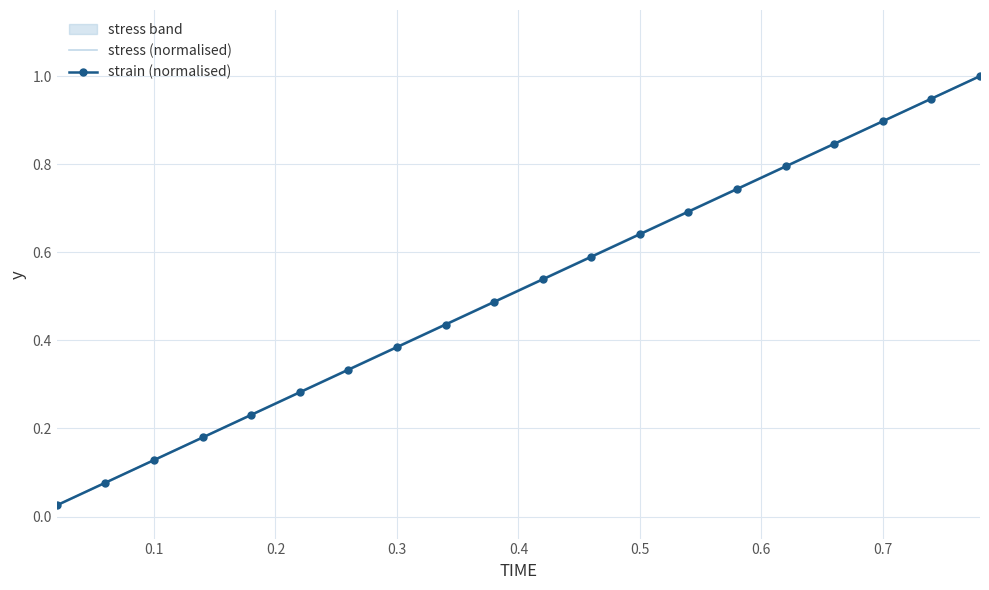

True or false: stress (normalised) and strain (normalised) intersect in this chart.

False